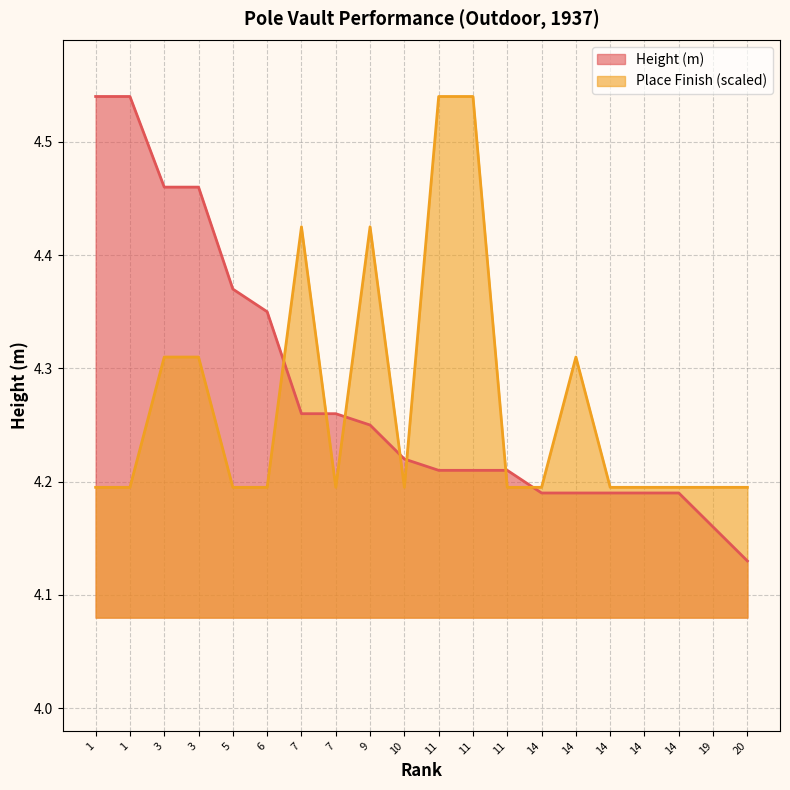

Does the chart have visible grid lines?

Yes